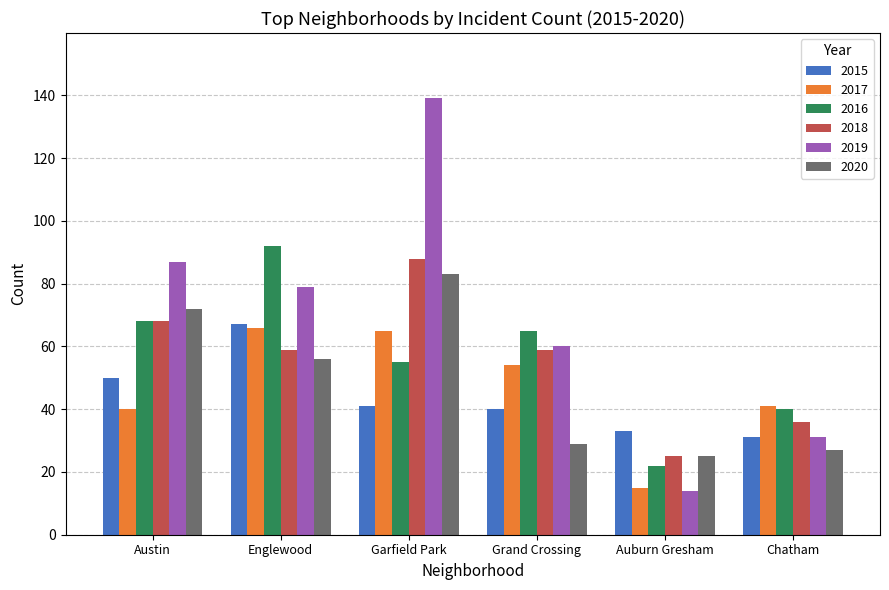

Rank the categories by 2019 value from lowest to highest.

Auburn Gresham, Chatham, Grand Crossing, Englewood, Austin, Garfield Park